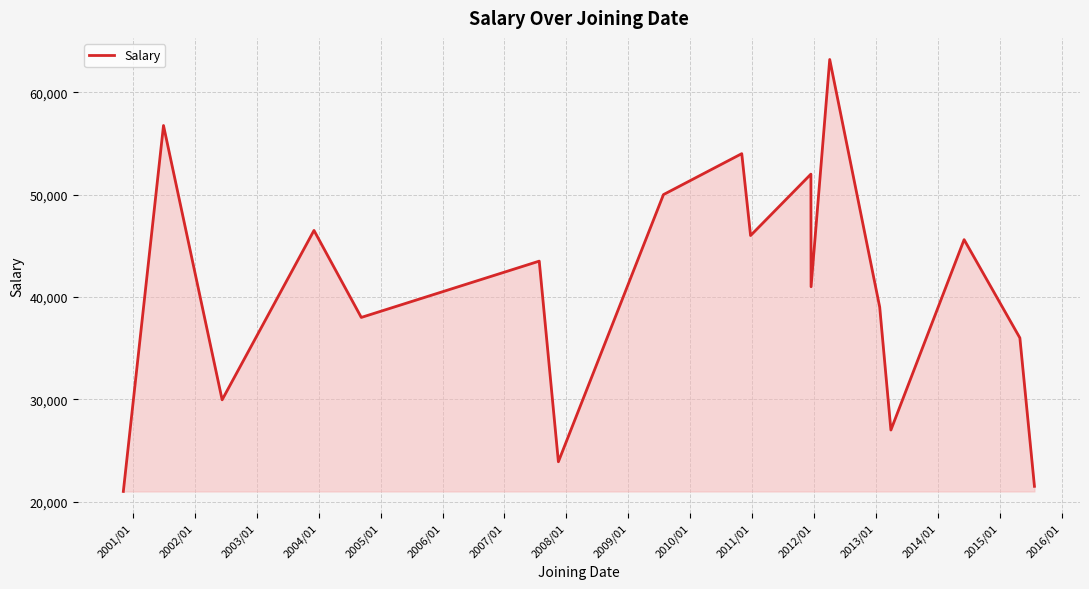

What is the minimum value shown in the chart?

21000